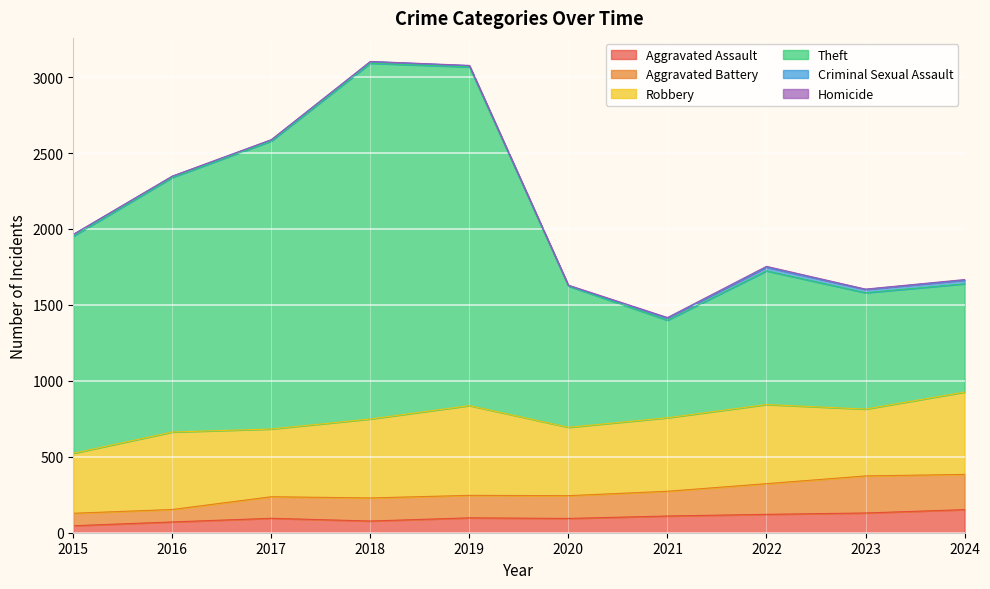

True or false: Aggravated Battery has a value of 381 at 2019.

False